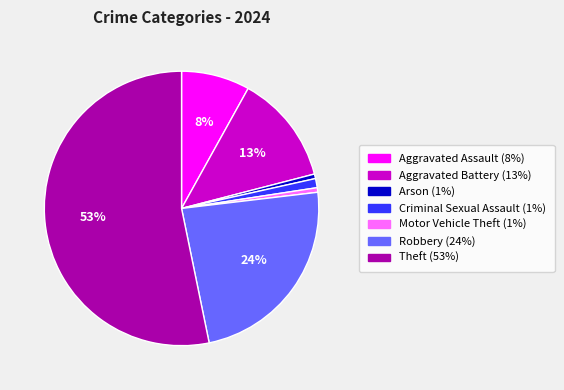

Which slice is the largest?

Theft